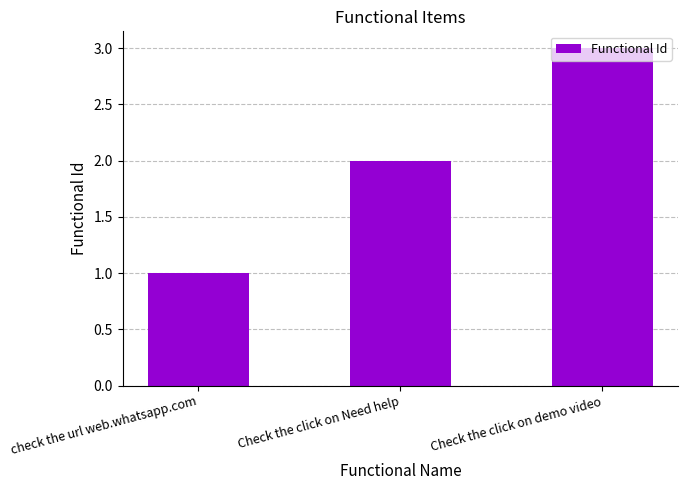

List the labels in order of value, largest first.

Check the click on demo video, Check the click on Need help, check the url web.whatsapp.com